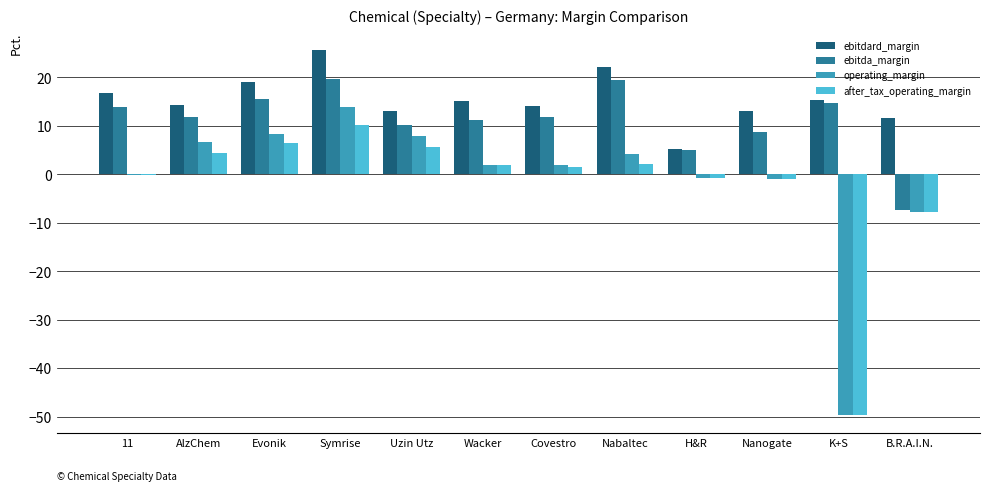

How many categories are shown in the chart?

12